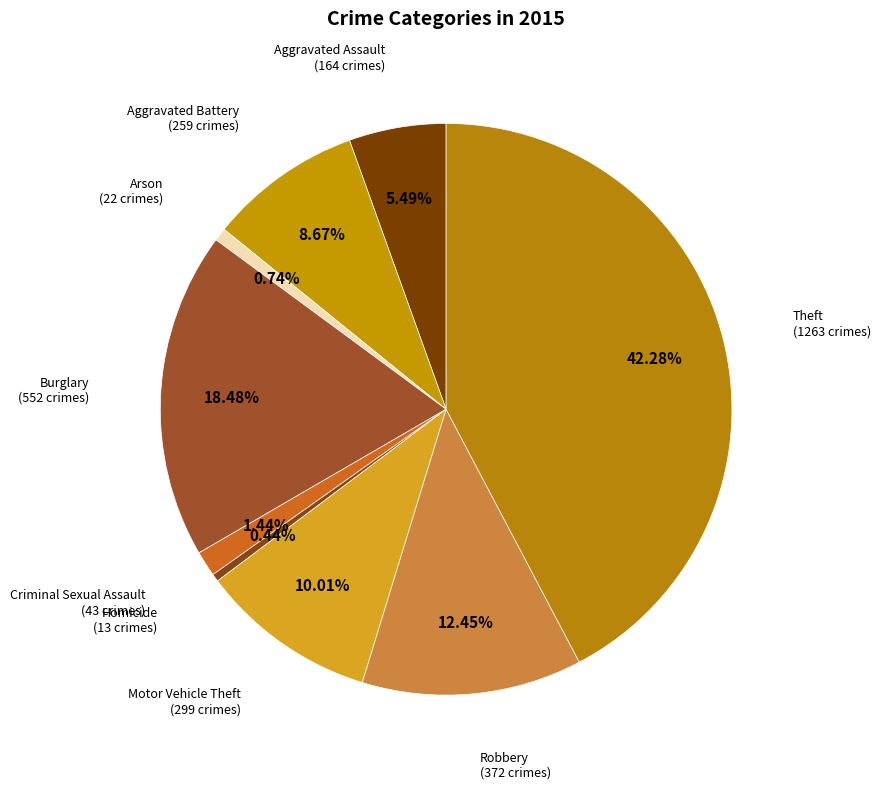

What portion of the pie excludes Burglary?

81.5%